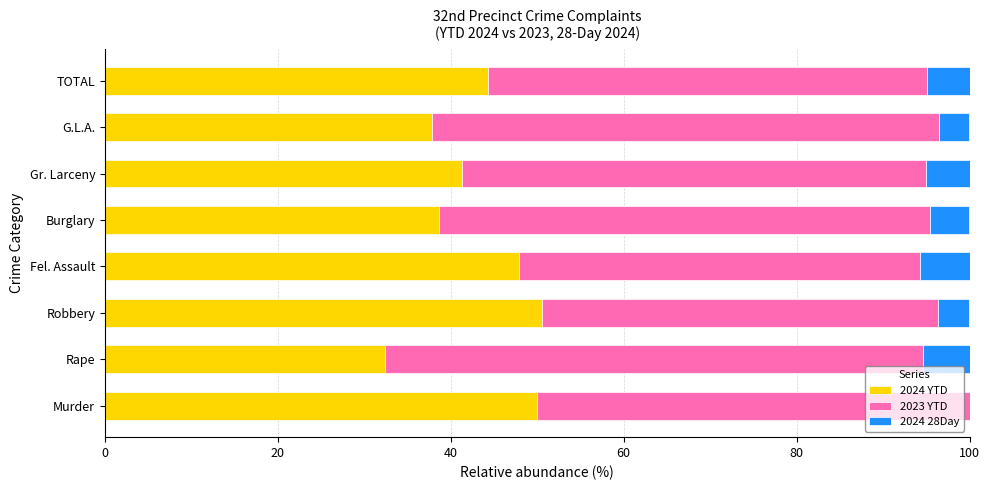

What value does the 2024 YTD series have at G.L.A.?

37.9